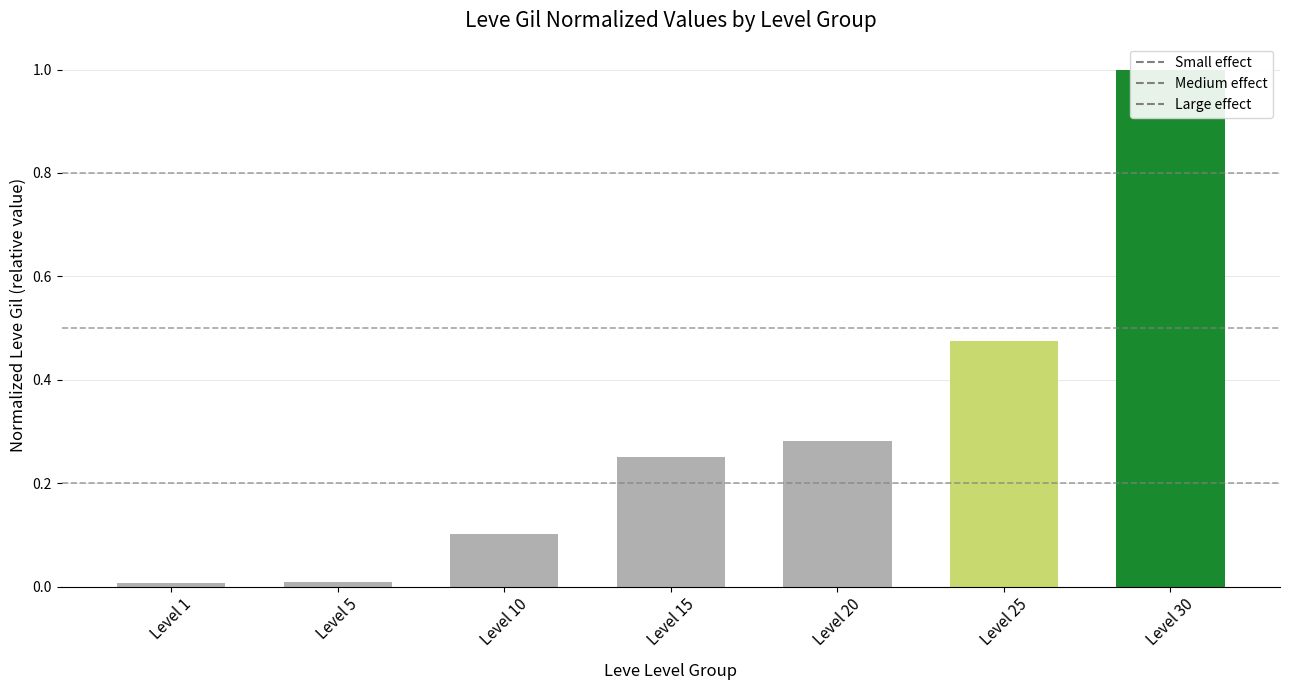

What are all the series names shown in the legend?

Small effect, Medium effect, Large effect